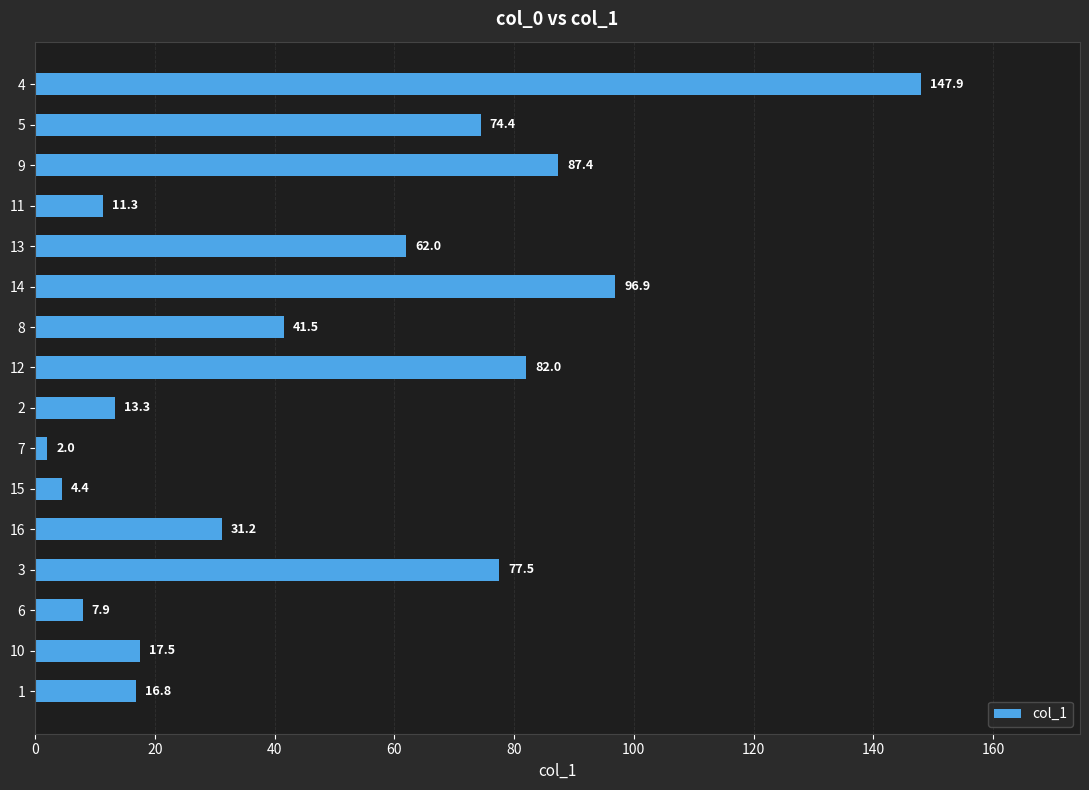

Reading top to bottom, what are all the values shown in this chart?

4=147.9	5=74.4	9=87.4	11=11.3	13=62.0	14=96.9	8=41.5	12=82.0	2=13.3	7=2.0	15=4.4	16=31.2	3=77.5	6=7.9	10=17.5	1=16.8